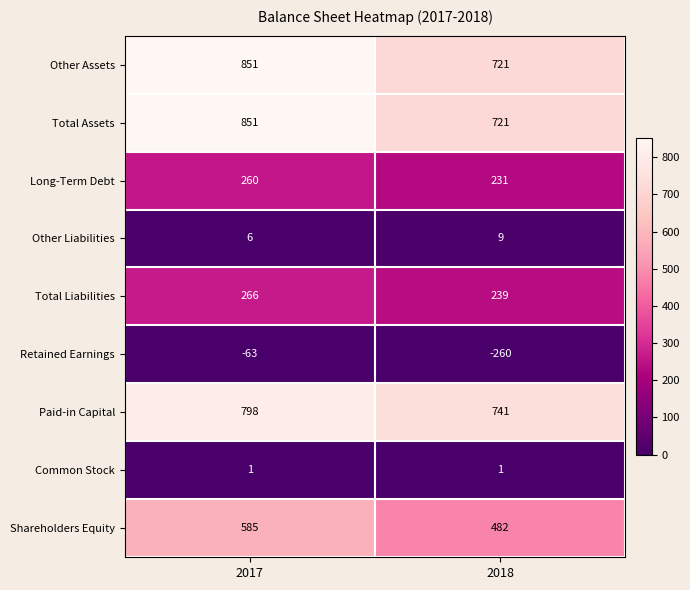

True or false: Long-Term Debt has a value of 231 at 2018.

True